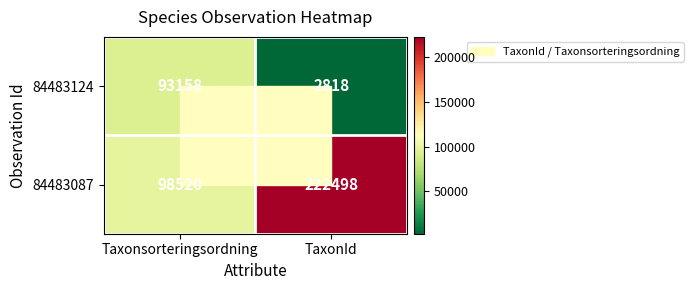

What is the minimum value for 84483087?

98520